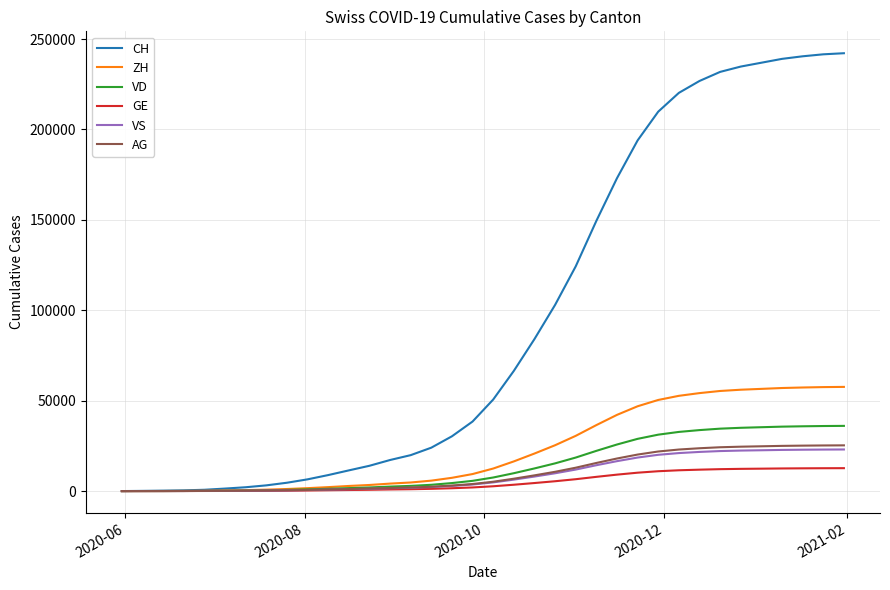

Which series has the largest total across all categories?

CH